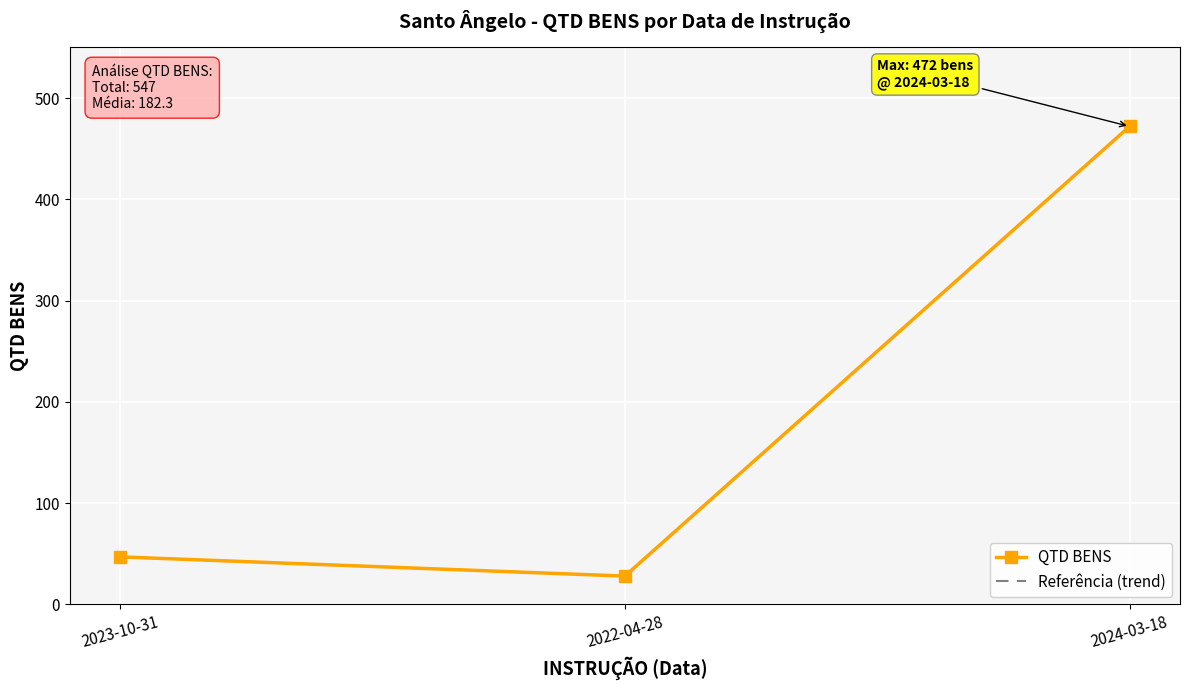

List the series in order of their peak value, highest first.

QTD BENS, Referência (trend)